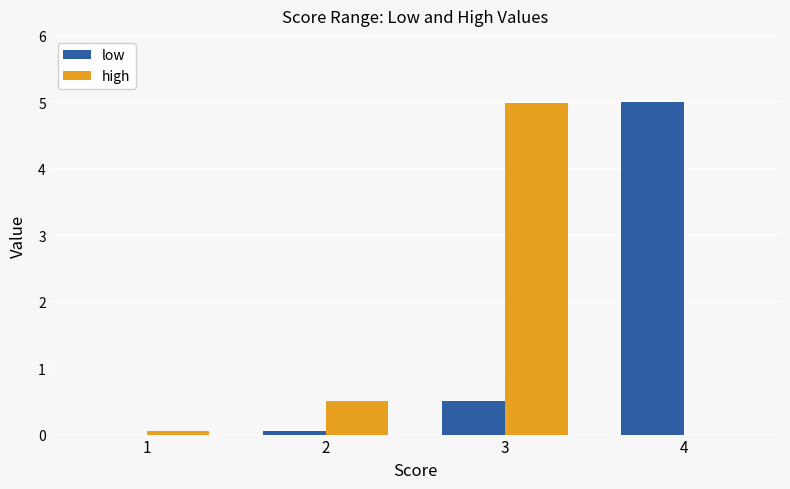

How many values in the low series exceed 0?

3